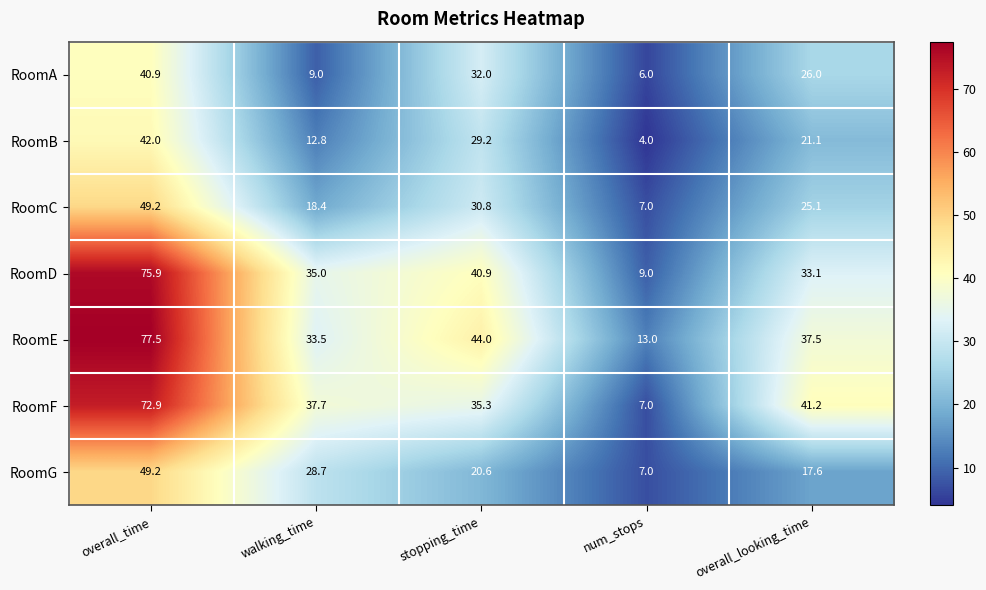

Where does the RoomA series first go above 26?

overall_time